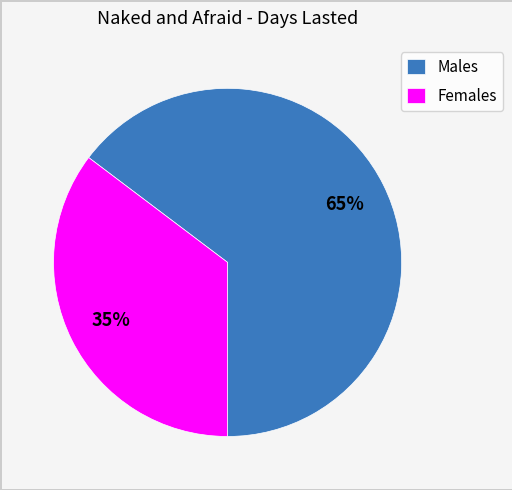

Which slice represents more than half of the pie?

Males